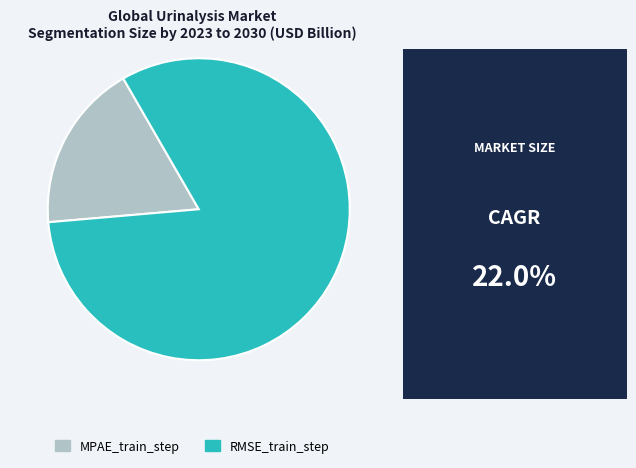

Combined, do MPAE_train_step and RMSE_train_step account for over 50%?

Yes